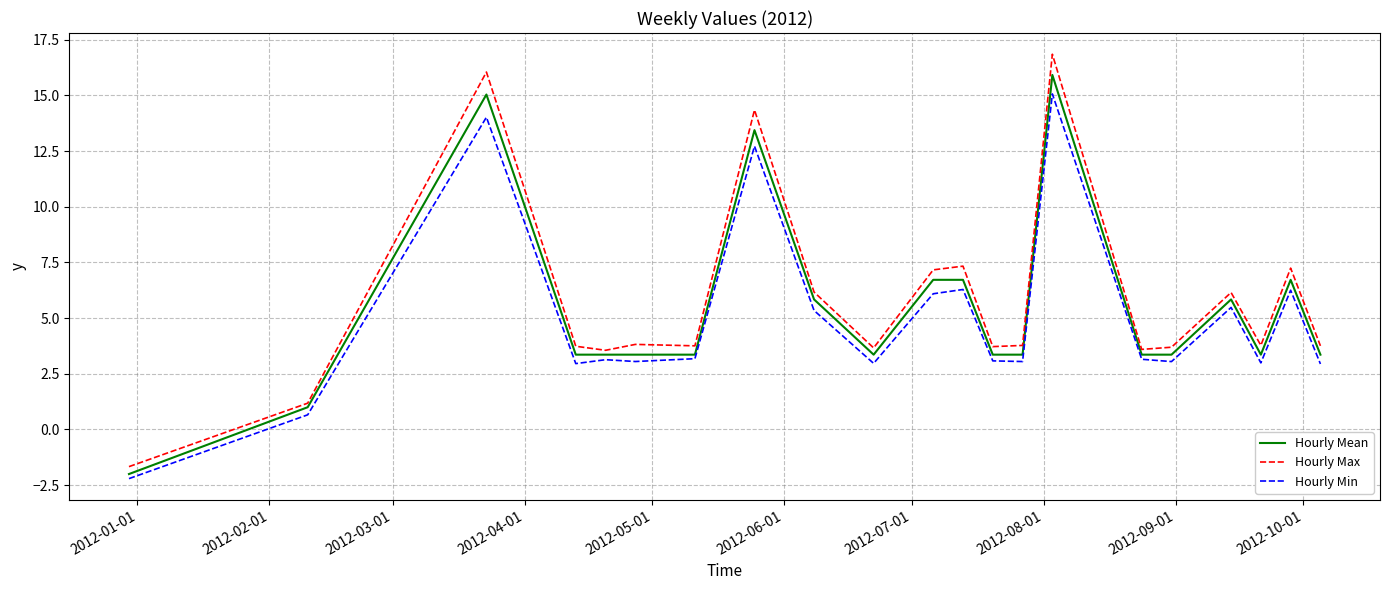

What is the maximum value shown in the chart?

16.8